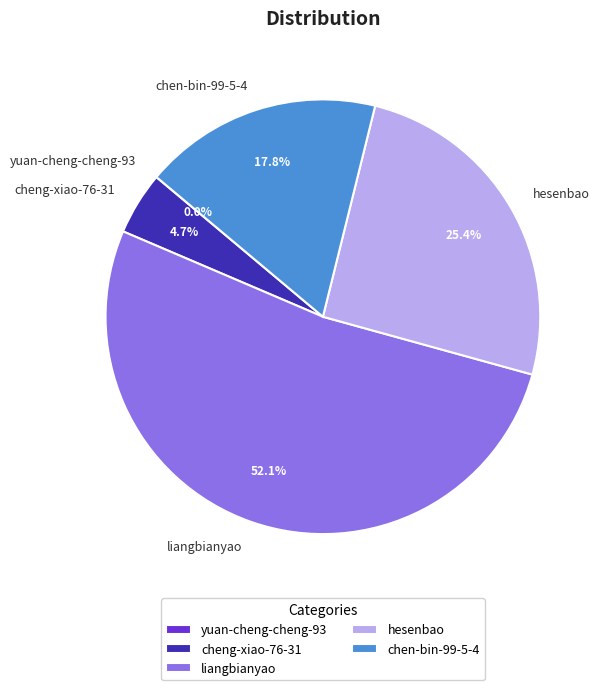

Is it true that liangbianyao is 43% of the pie?

False